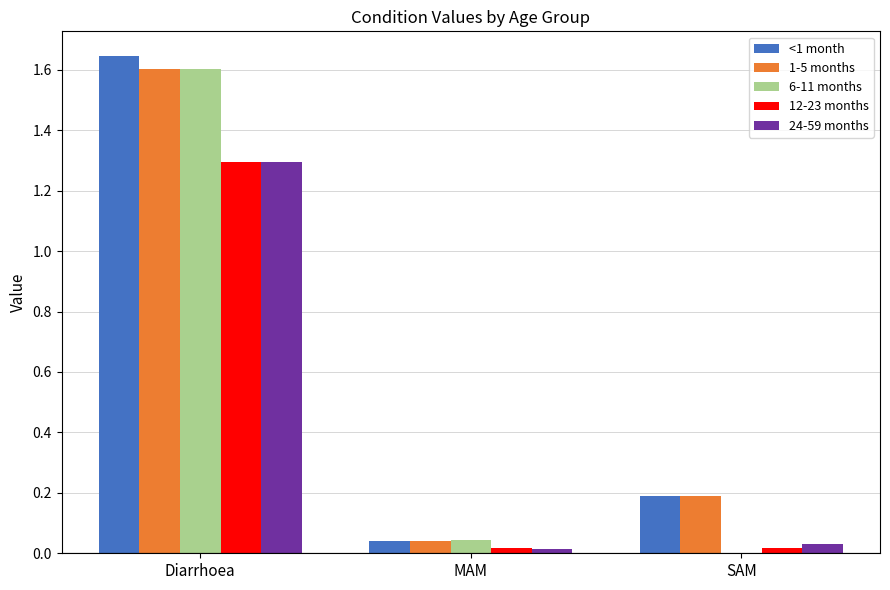

The 12-23 months series shows 0.0 at SAM. True or false?

True